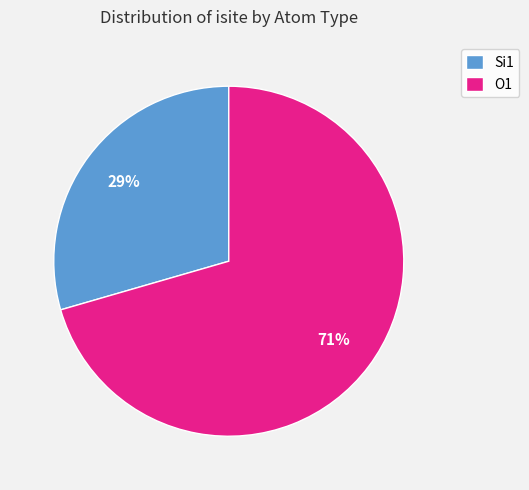

The O1 slice represents 83% of the pie. True or false?

False